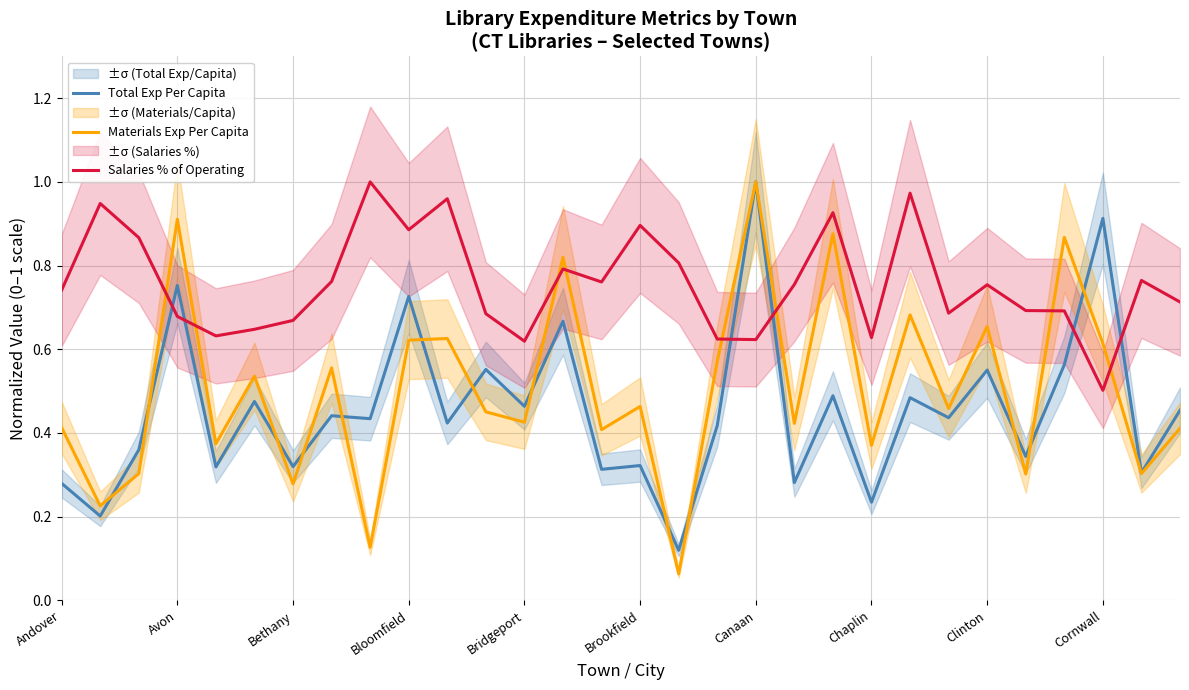

The Total Exp Per Capita series shows 0.6 at Canaan. True or false?

False